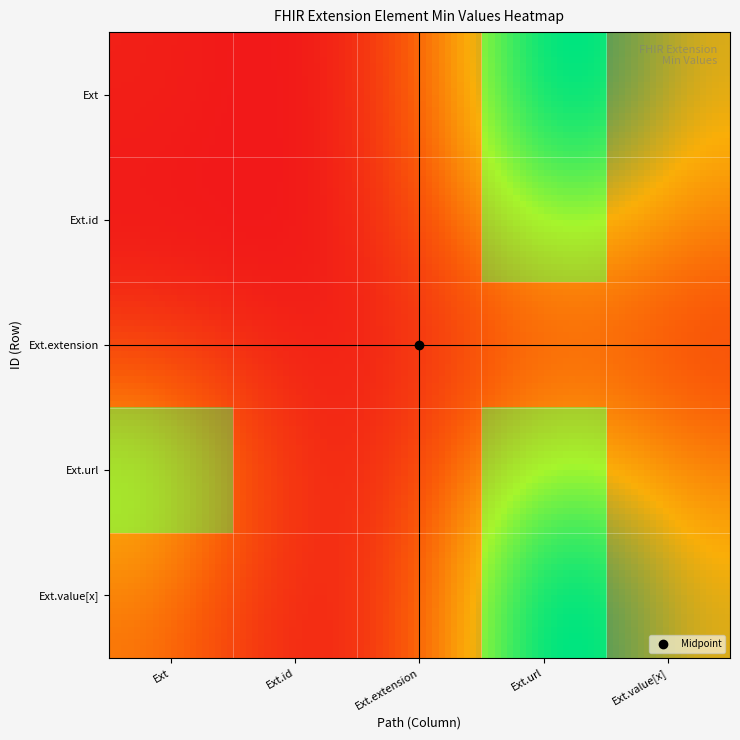

At how many categories does at least one series exceed 0?

2